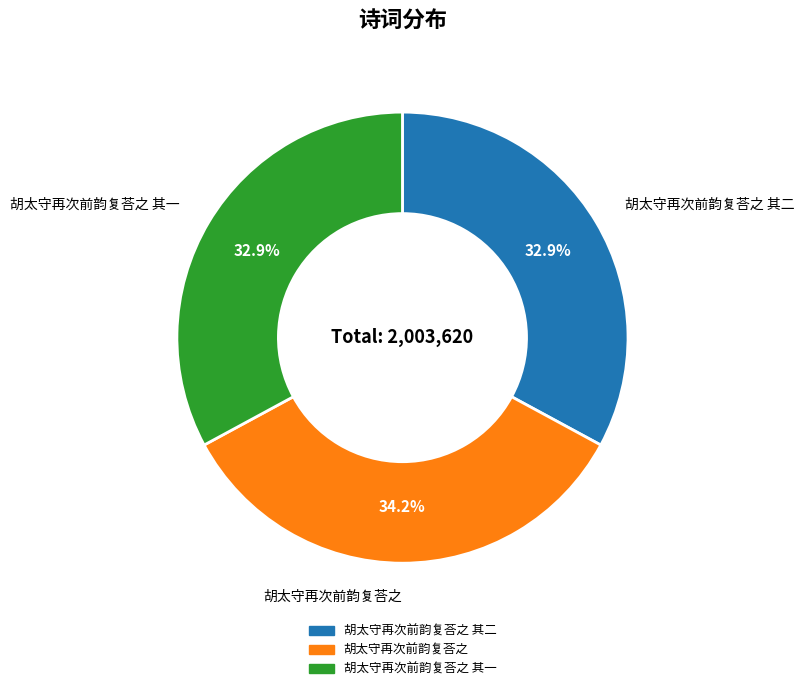

Is there a majority slice in this chart?

No